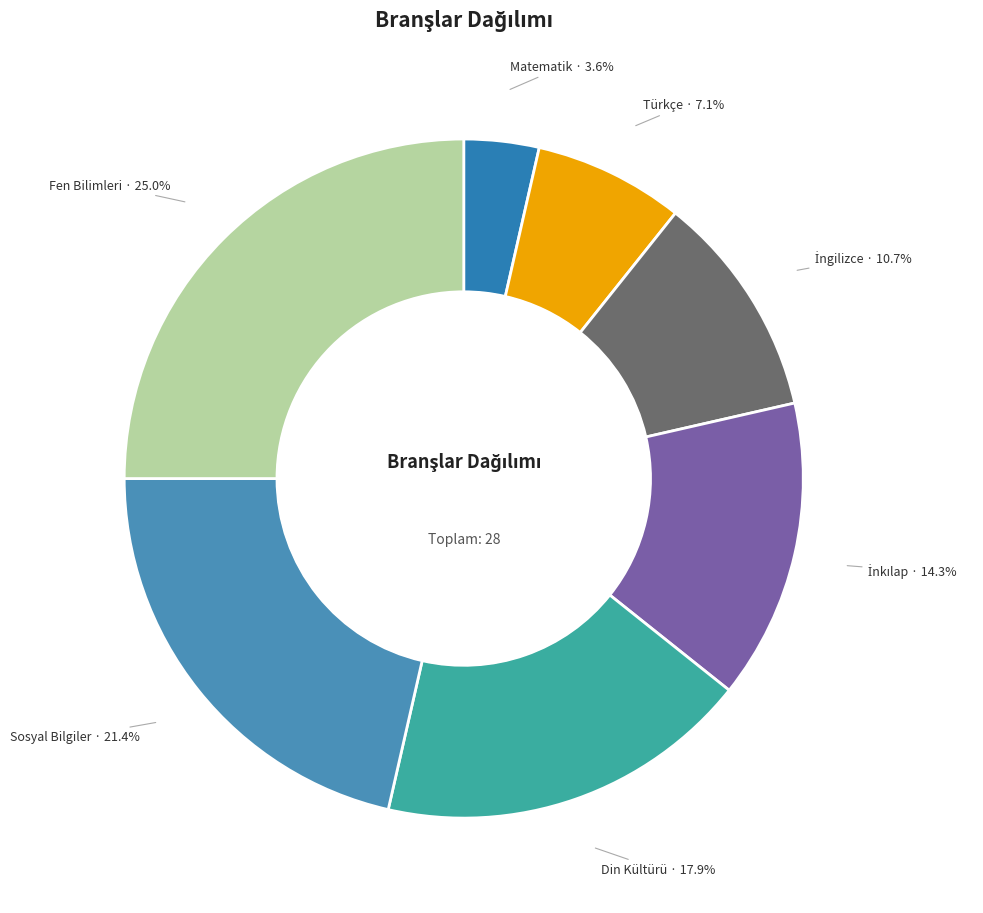

Is there any slice that represents more than half of the pie?

No